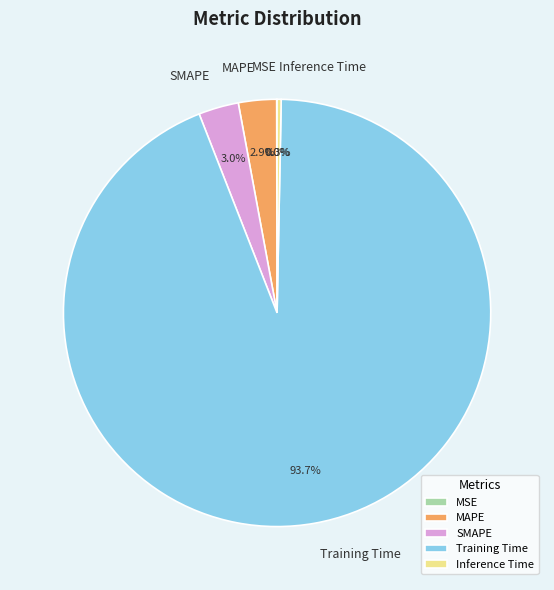

To the nearest percent, what is the difference between the largest and smallest slice percentages?

94%